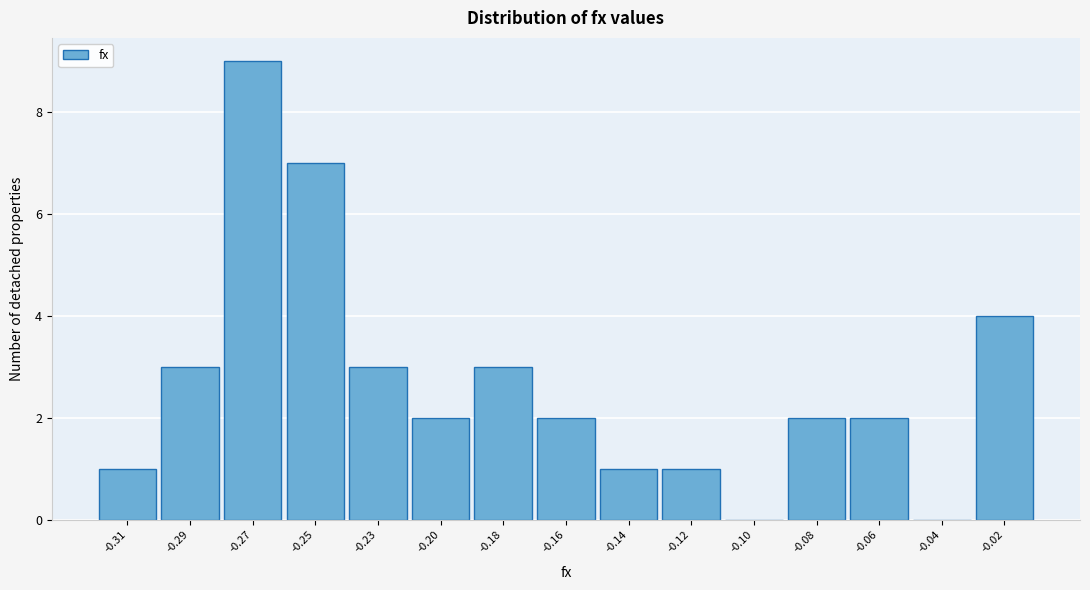

Reading left to right, transcribe all the data shown in this chart.

-0.31=1	-0.29=3	-0.27=9	-0.25=7	-0.23=3	-0.20=2	-0.18=3	-0.16=2	-0.14=1	-0.12=1	-0.10=0	-0.08=2	-0.06=2	-0.04=0	-0.02=4